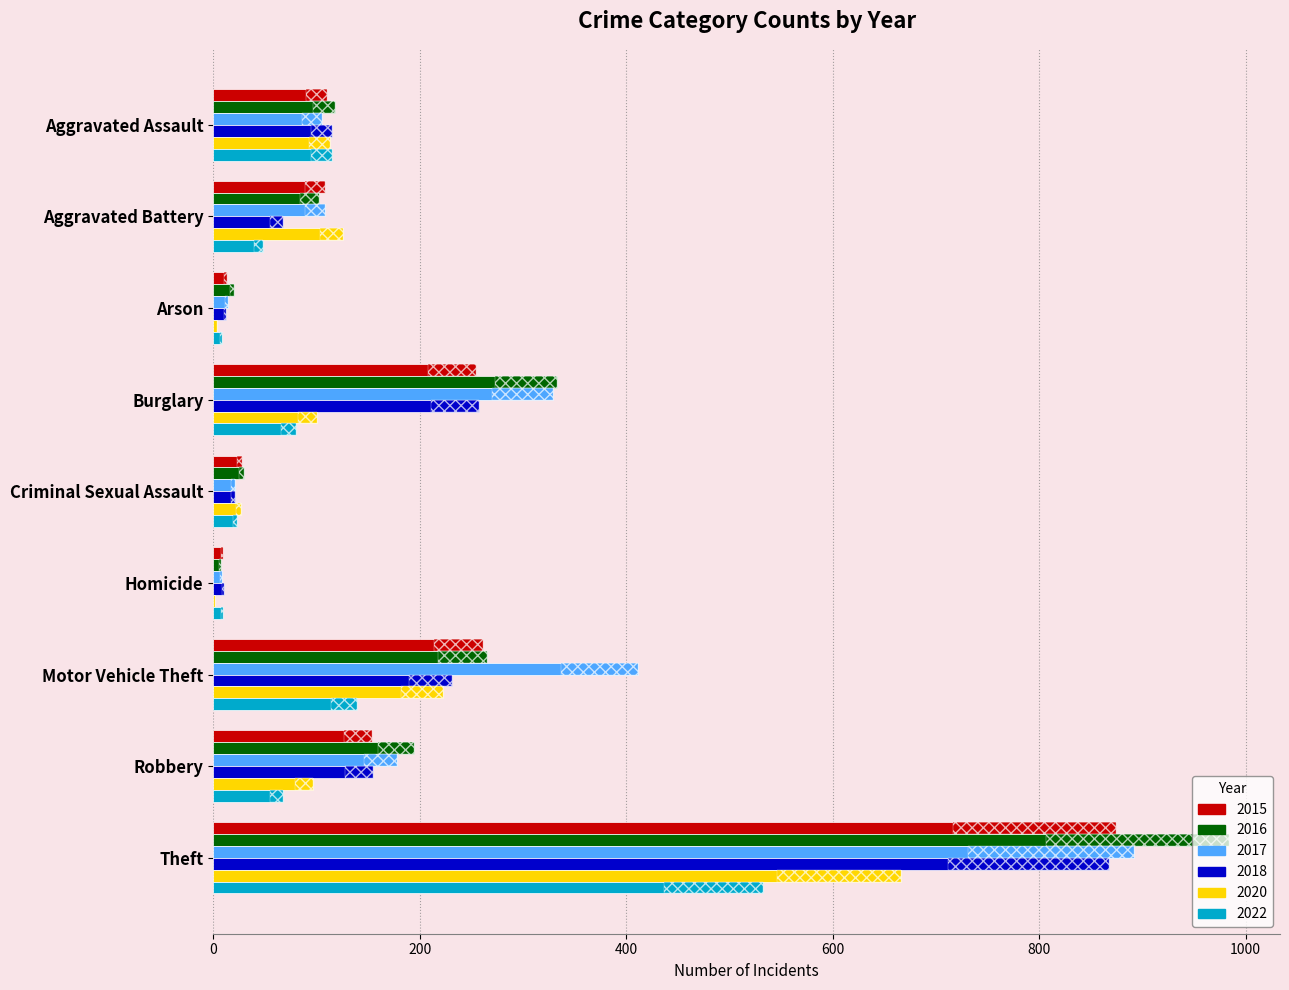

Read the 2015 value at Burglary.

254.0